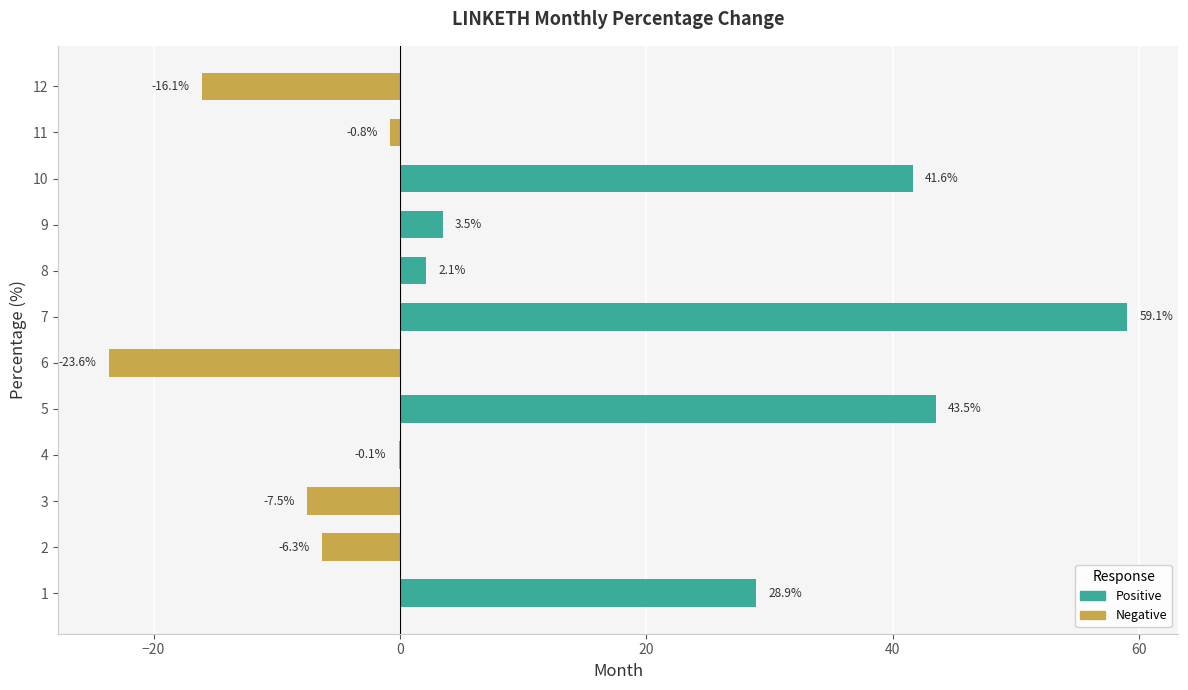

Reading left to right, list all the values displayed in this chart.

Positive: 28.9	0.0	0.0	0.0	43.5	0.0	59.1	2.1	3.5	41.6	0.0	0.0
Negative: 0.0	-6.3	-7.5	-0.1	0.0	-23.6	0.0	0.0	0.0	0.0	-0.8	-16.1